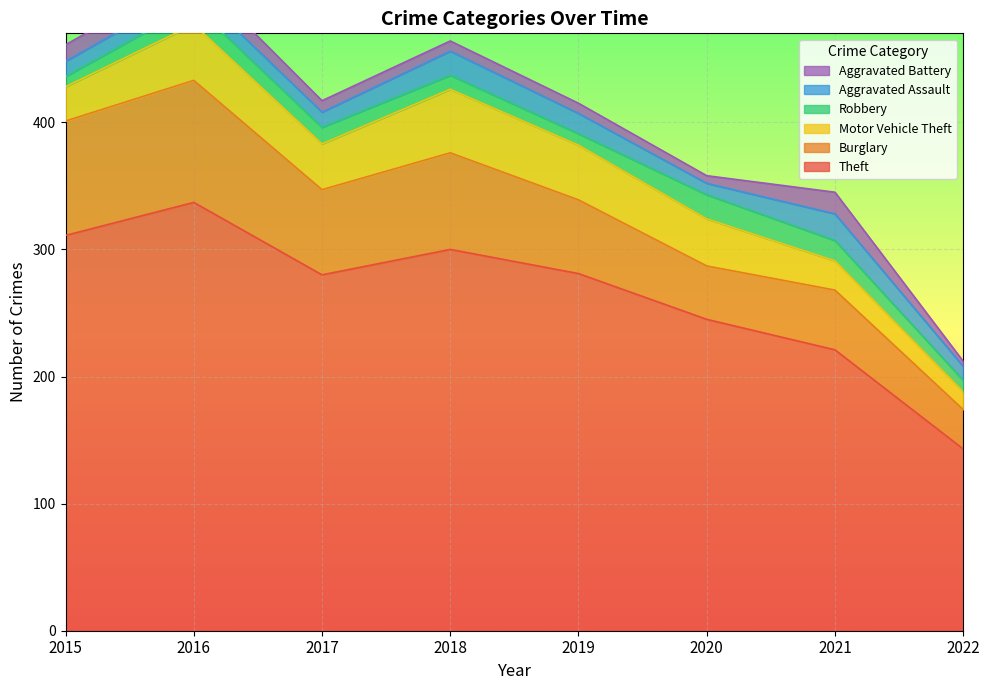

At which label does Aggravated Battery reach its peak?

2021